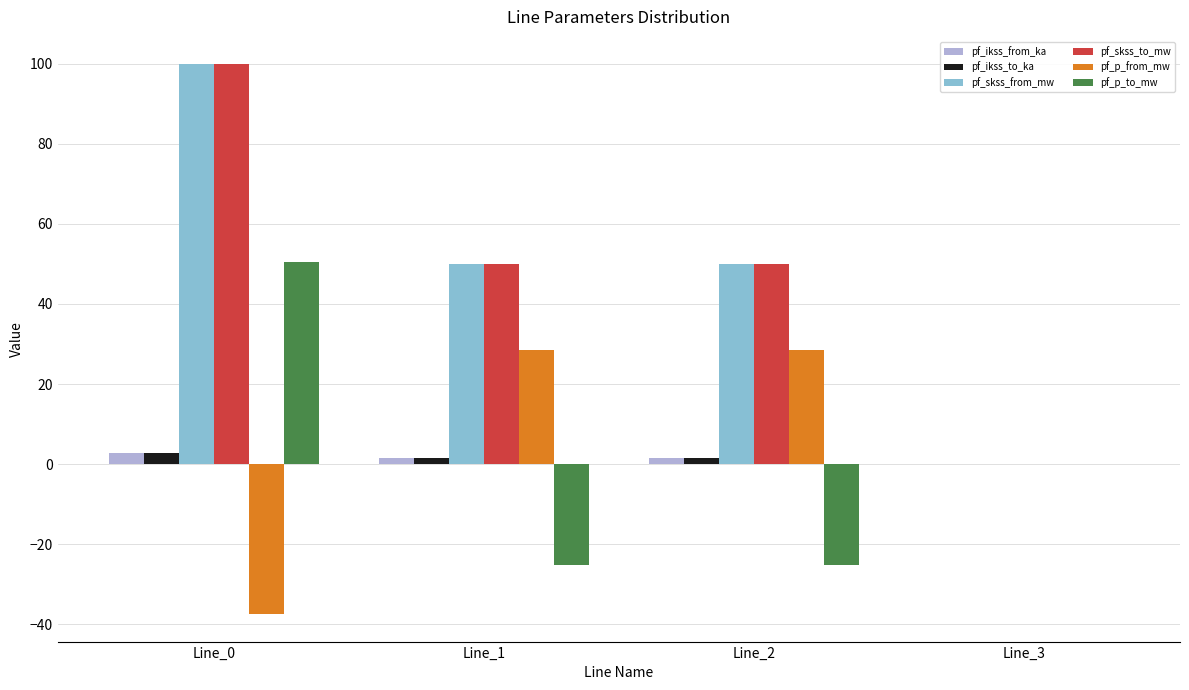

At which category is the sum across all series the highest?

Line_0